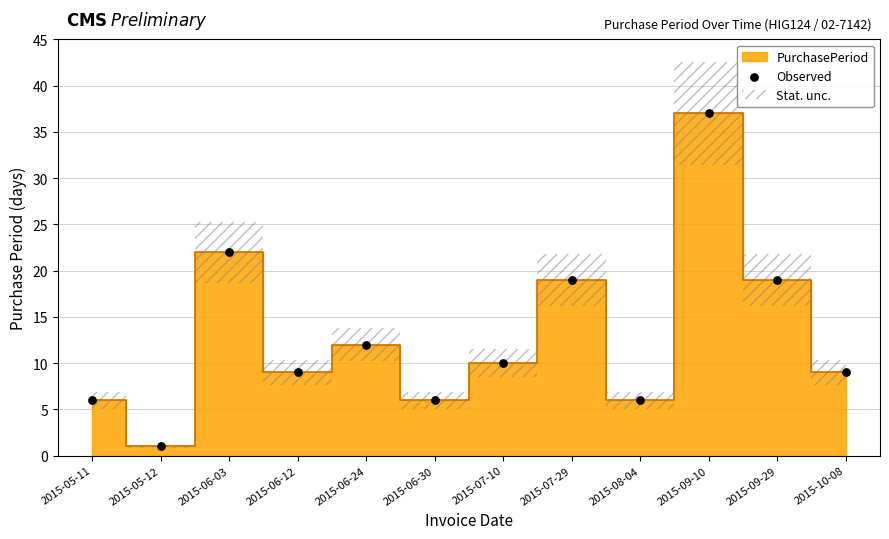

What is the average Y value?

13